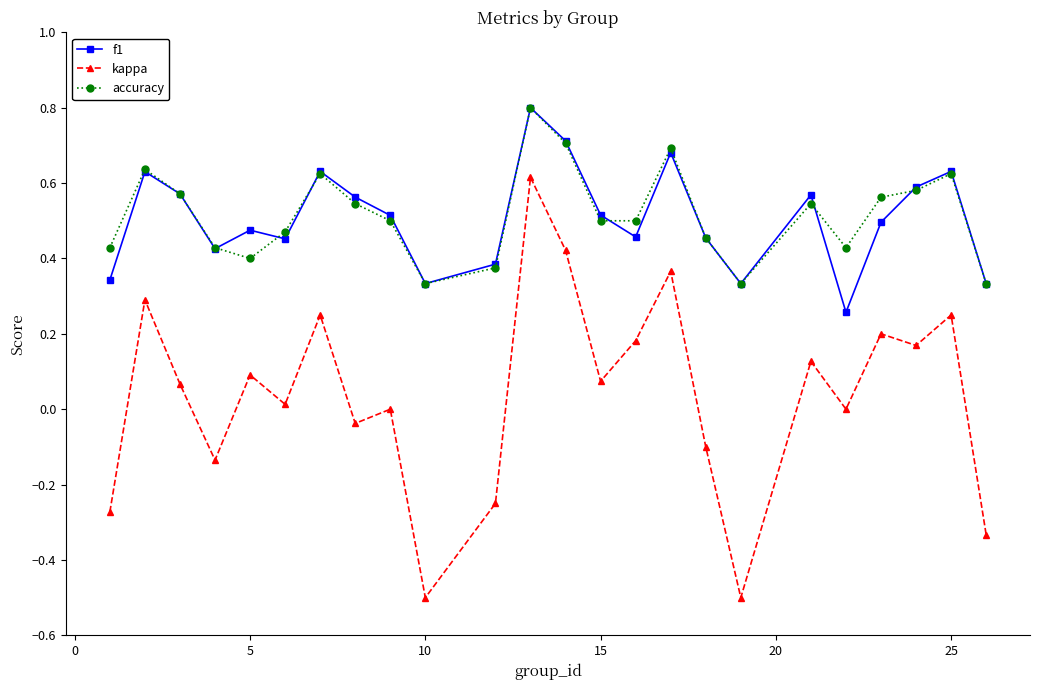

True or false: kappa has more than 2 points higher than both neighbors.

True